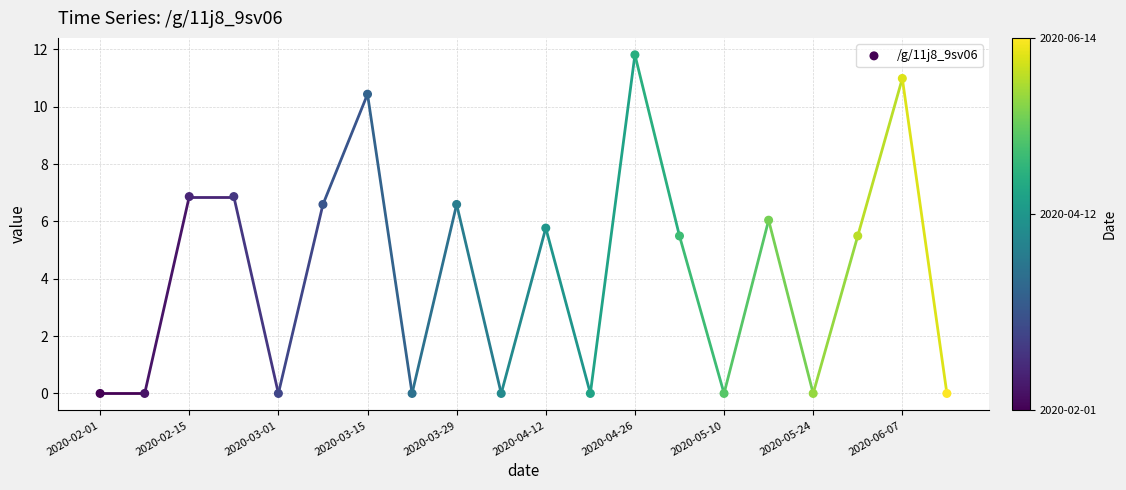

What is the range of Y values (max minus min)?

11.8